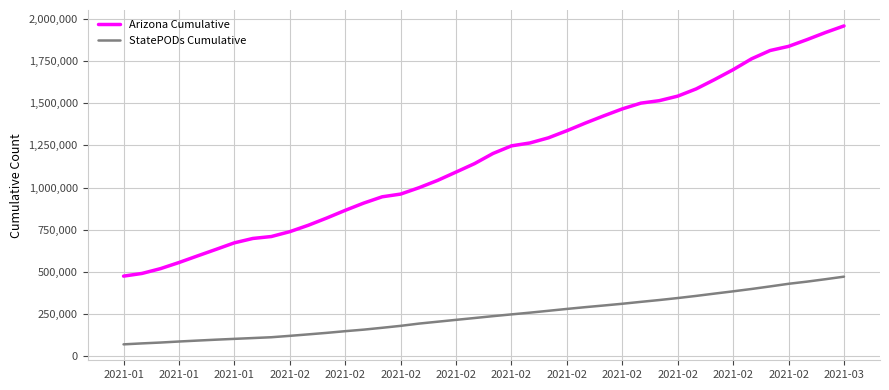

Which series has the largest range (max minus min)?

Arizona Cumulative